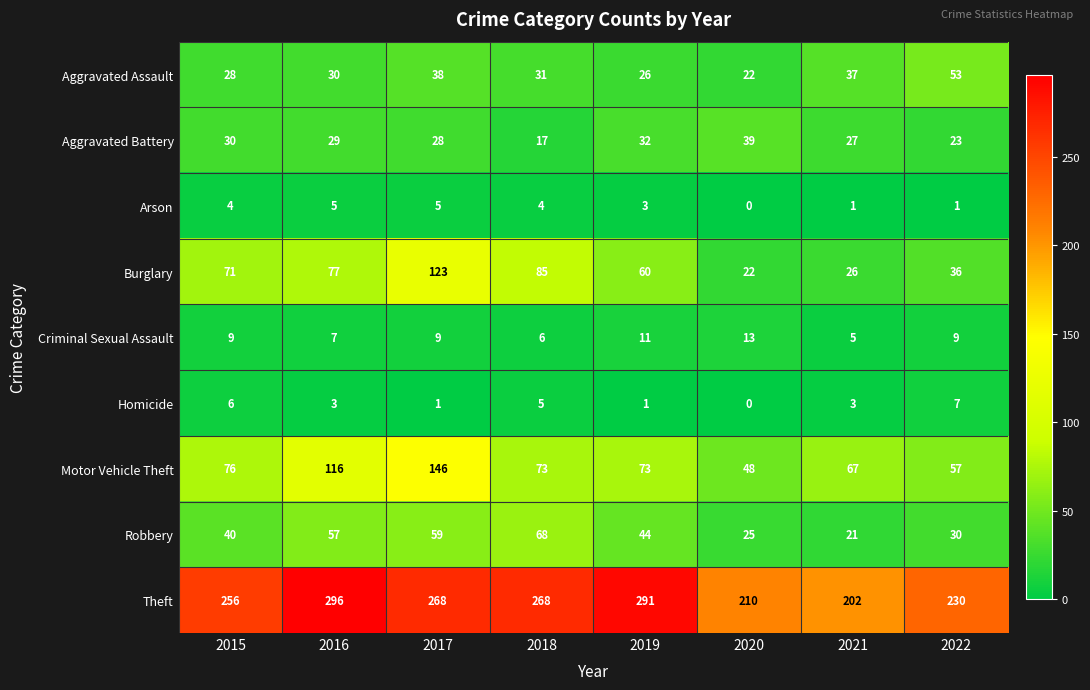

Rank the series by their maximum value, from highest to lowest.

Theft, Motor Vehicle Theft, Burglary, Robbery, Aggravated Assault, Aggravated Battery, Criminal Sexual Assault, Homicide, Arson